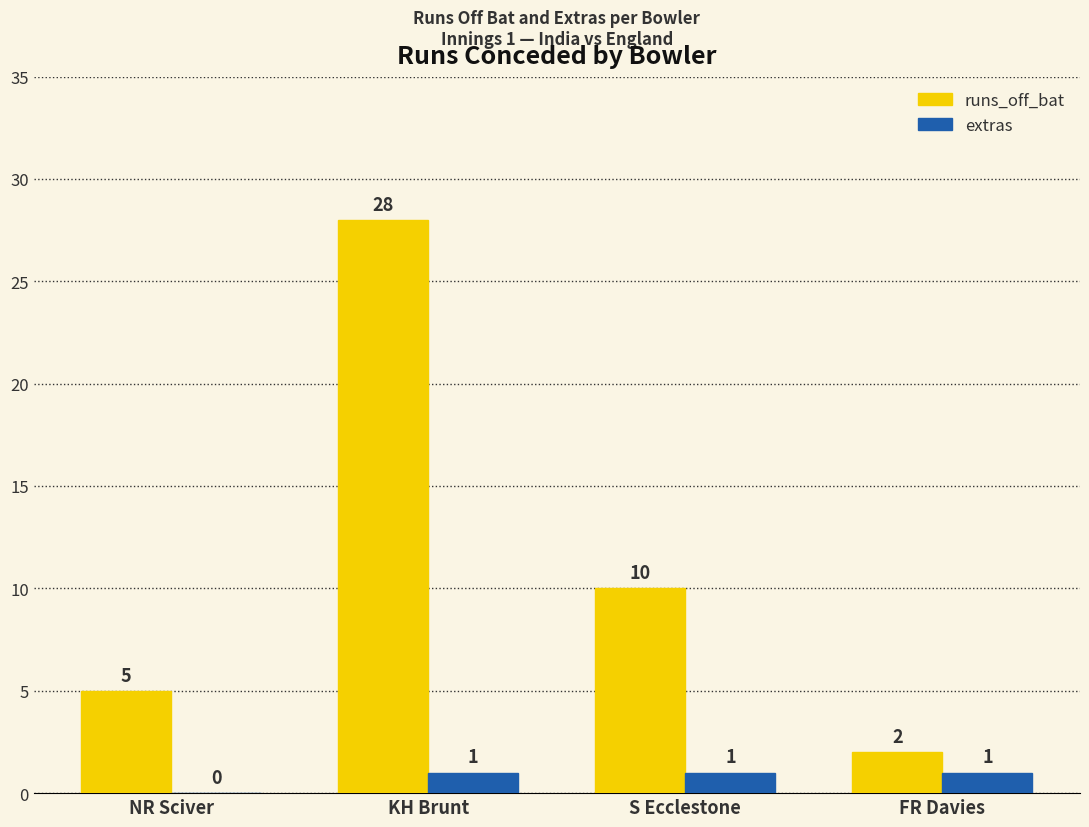

Are the bars horizontal?

No